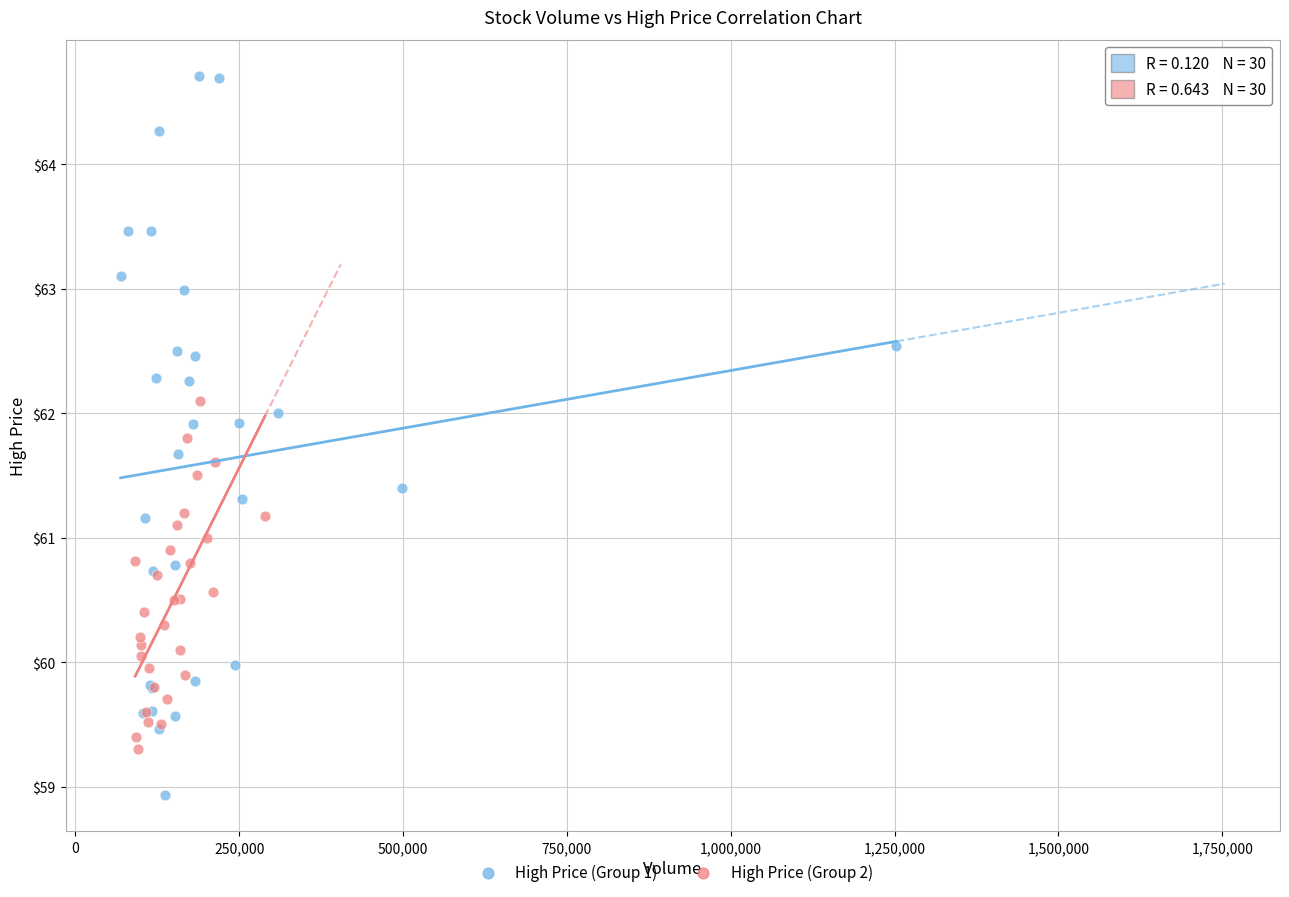

Which series contains the highest Y value?

High Price (Group 1)